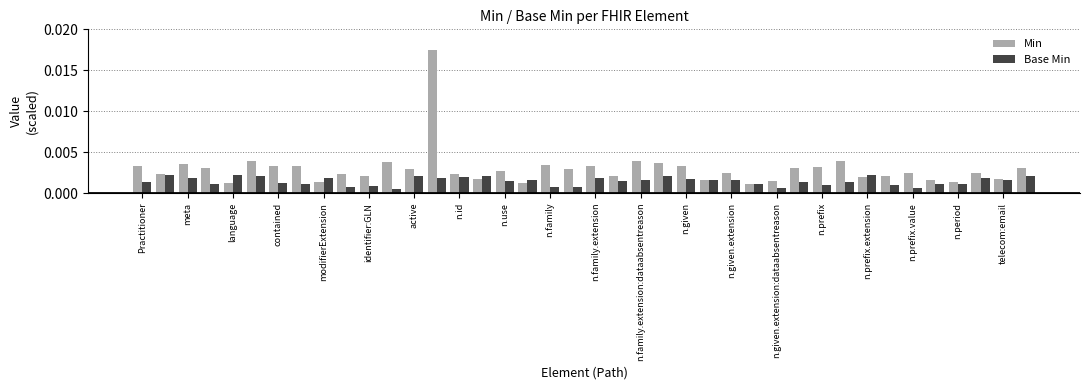

Which series has the widest spread of values?

Min